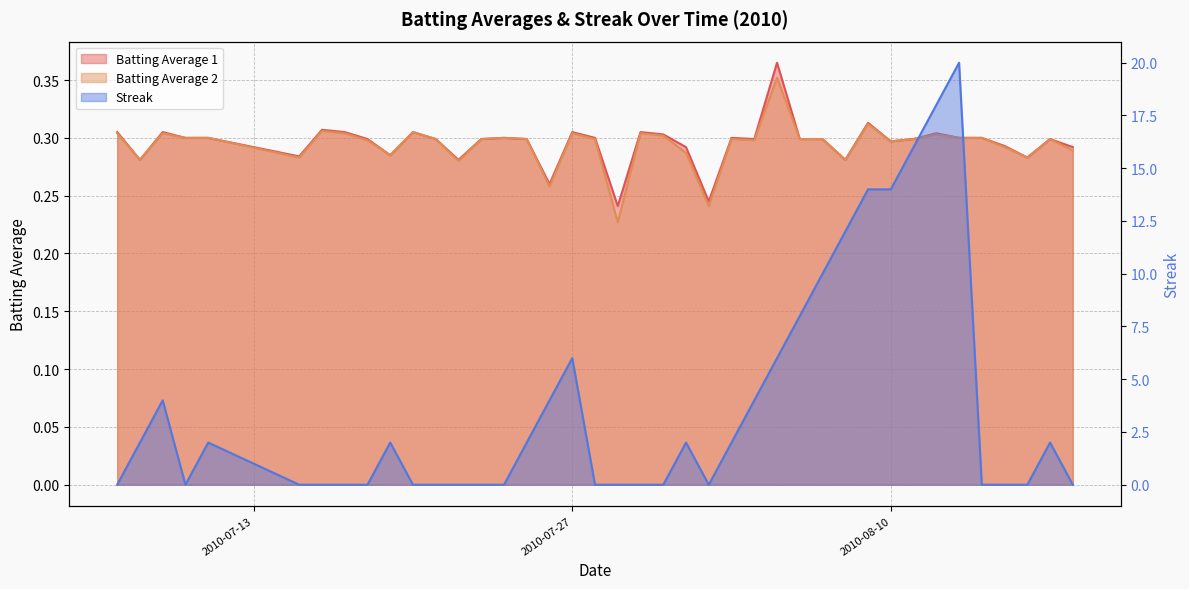

List the labels in order of Streak value, largest first.

2010-08-13, 2010-08-12, 2010-08-11, 2010-08-09, 2010-08-10, 2010-08-08, 2010-08-07, 2010-08-06, 2010-07-27, 2010-08-05, 2010-07-09, 2010-07-26, 2010-08-04, 2010-07-08, 2010-07-11, 2010-07-19, 2010-07-25, 2010-08-01, 2010-08-03, 2010-08-17, 2010-07-07, 2010-07-10, 2010-07-15, 2010-07-16, 2010-07-17, 2010-07-18, 2010-07-20, 2010-07-21, 2010-07-22, 2010-07-23, 2010-07-24, 2010-07-28, 2010-07-29, 2010-07-30, 2010-07-31, 2010-08-02, 2010-08-14, 2010-08-15, 2010-08-16, 2010-08-18